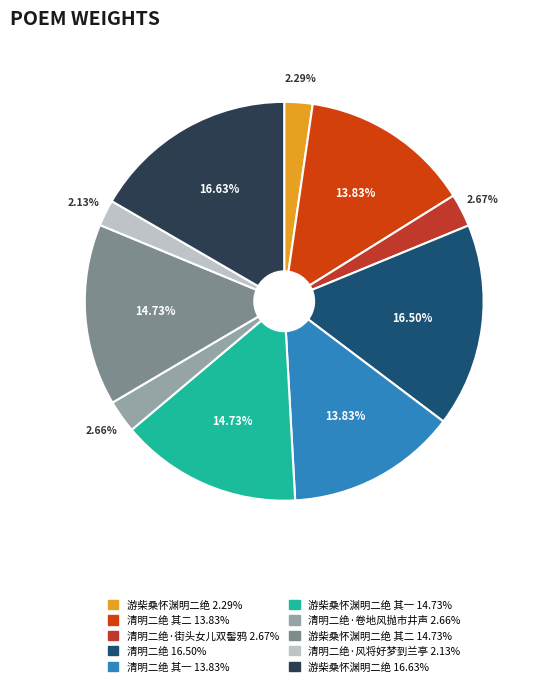

Does any single category account for the majority?

No